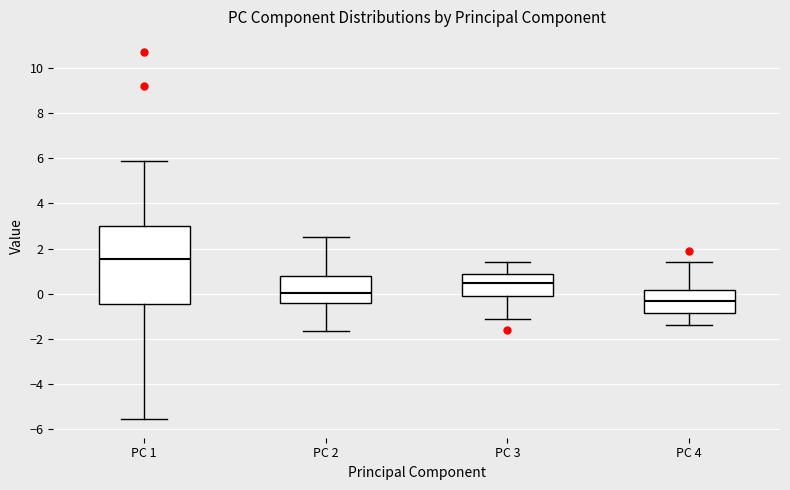

Reading left to right, transcribe this box plot: for each box, give where its median line is, the range the box spans, and where its two whiskers end, as read against the y-axis. The values are not printed on the chart, so give them approximately, as read against the axis.

PC 1: median 1.6, box -0.4 to 3.0, whiskers -5.6 to 5.8
PC 2: median 0.0, box -0.4 to 0.8, whiskers -1.6 to 2.6
PC 3: median 0.4, box 0.0 to 0.8, whiskers -1.2 to 1.4
PC 4: median -0.4, box -0.8 to 0.2, whiskers -1.4 to 1.4